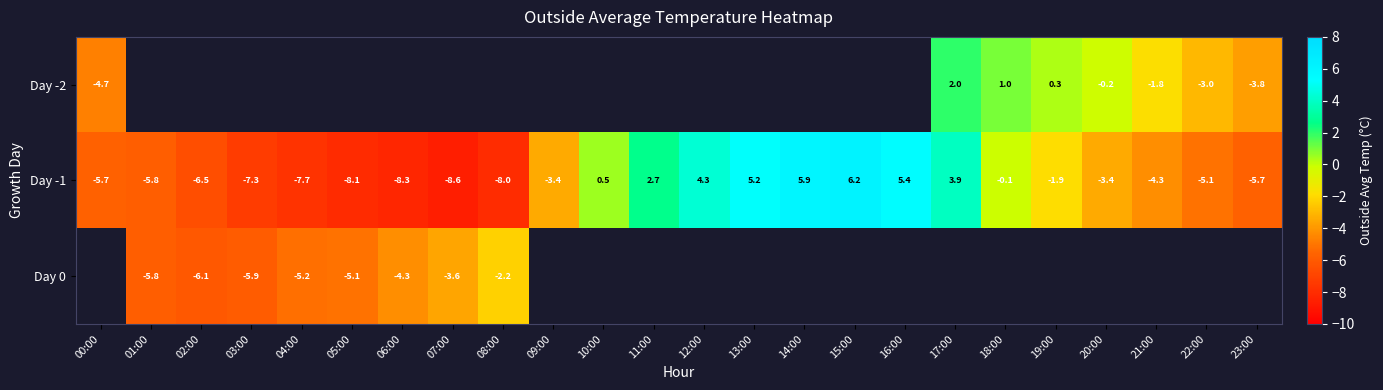

Which category has the lowest value across all series?

07:00